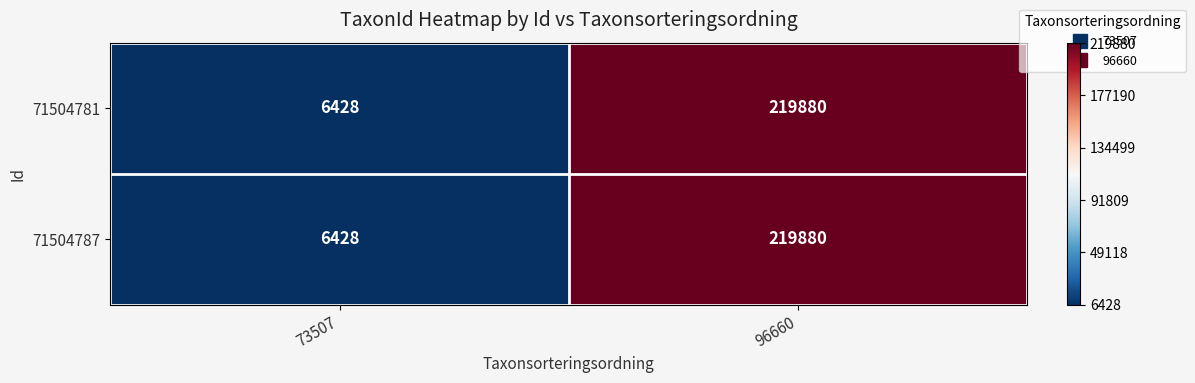

What is the sum of the 71504787 values at 96660 and 73507?

226308